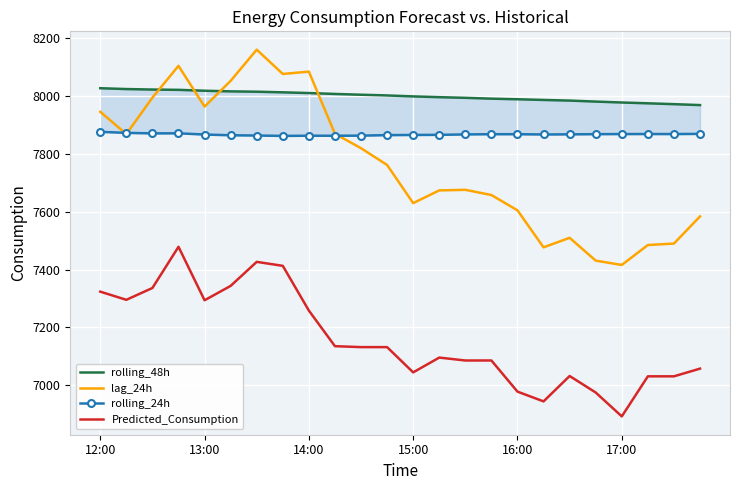

True or false: rolling_48h has a value of 8013.4 at 7.

True